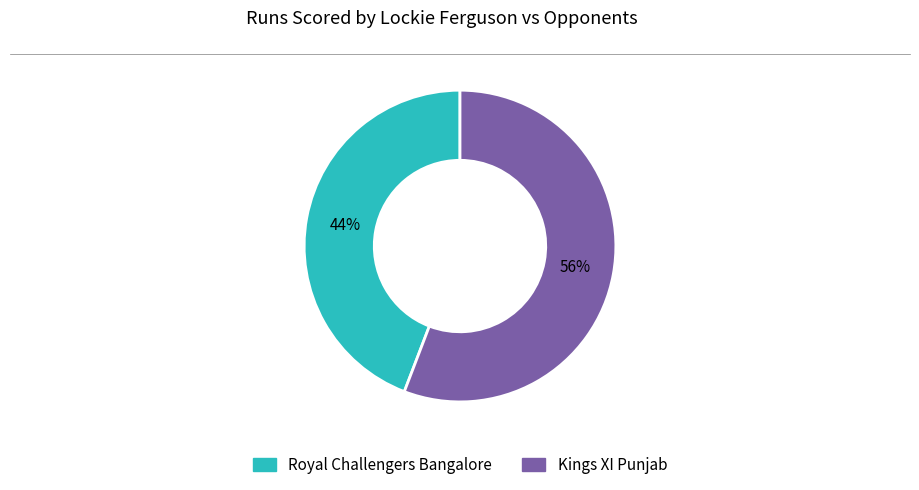

Which has a higher value, Kings XI Punjab or Royal Challengers Bangalore?

Kings XI Punjab